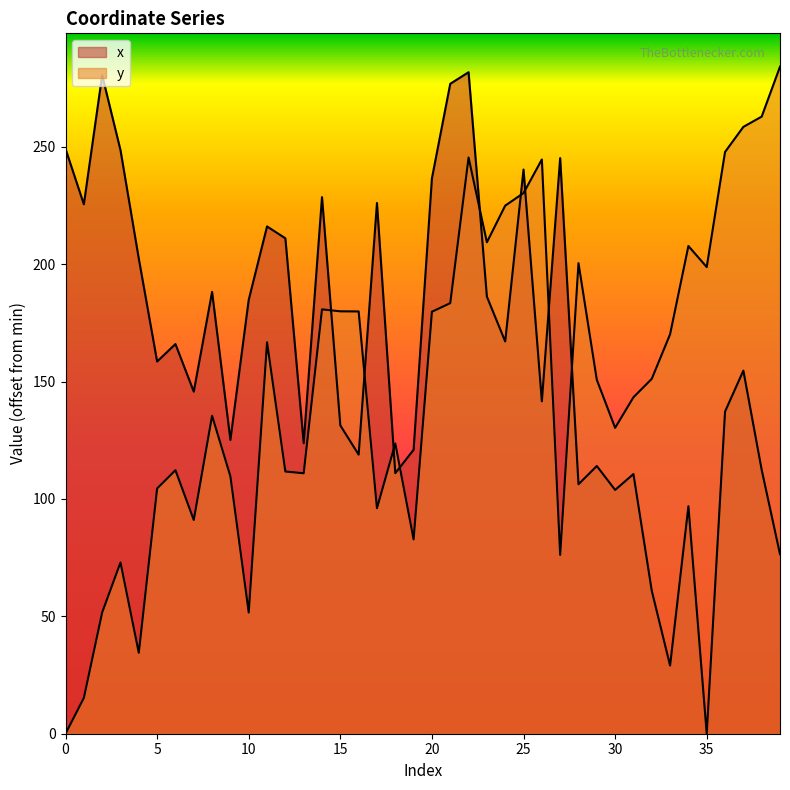

At which label is y closest to 142?

31